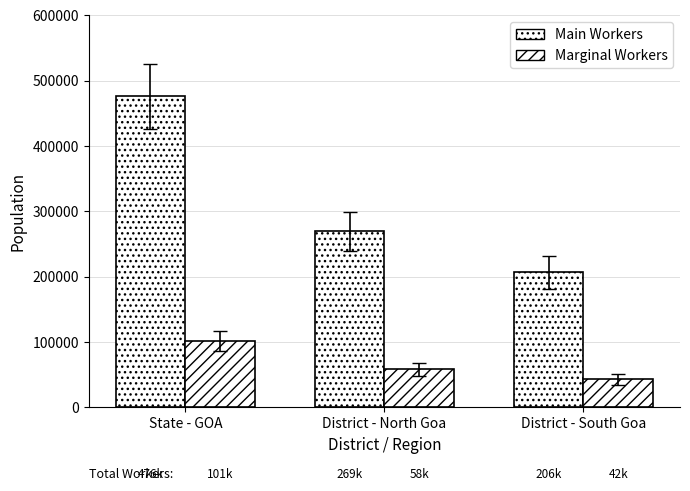

How many bars are there in each group?

2